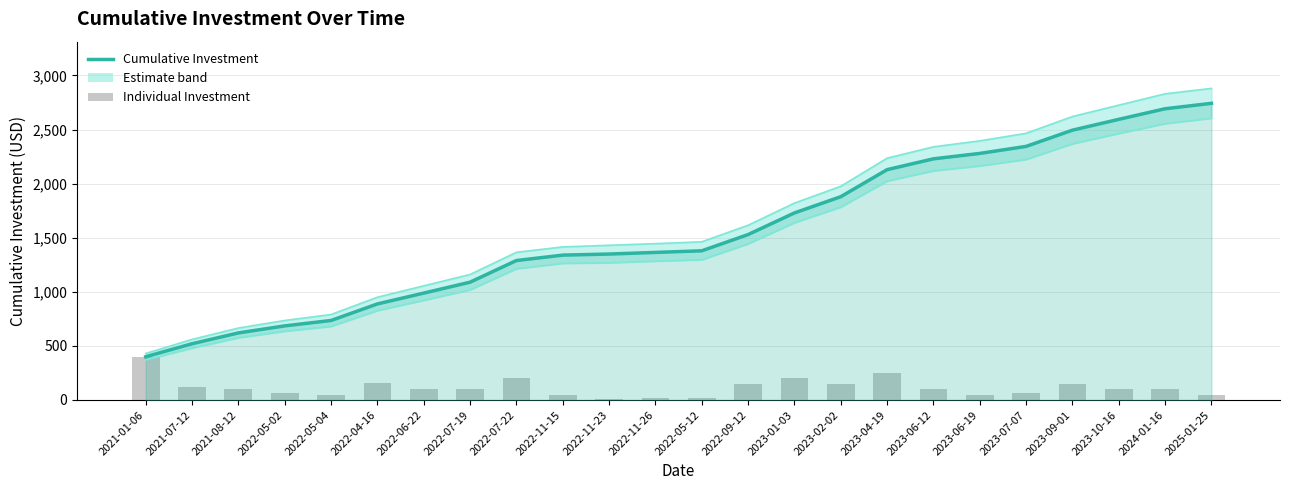

The value of Cumulative Investment at 2022-06-22 is 988. True or false?

True